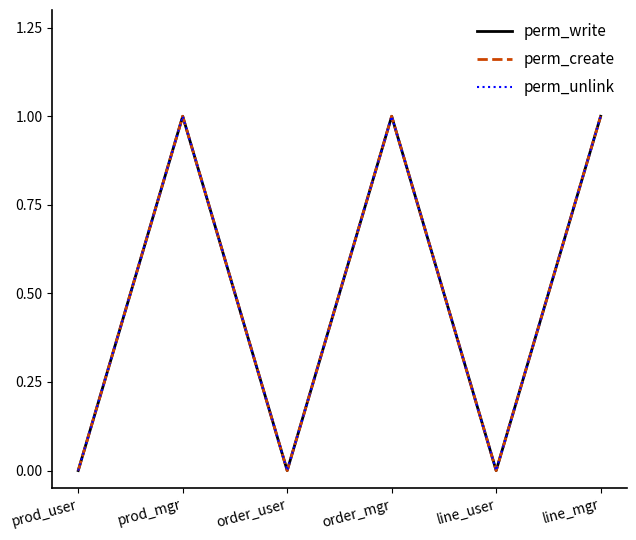

True or false: perm_create and perm_unlink cross at least once.

False